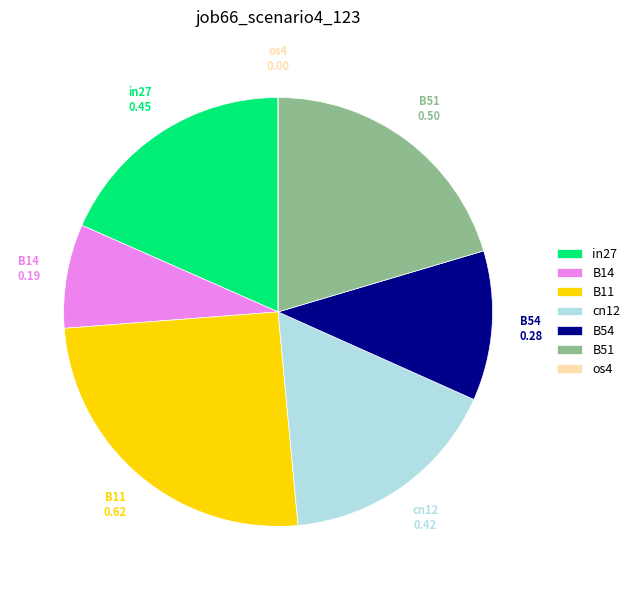

True or false: B11 accounts for 25% of the total.

True